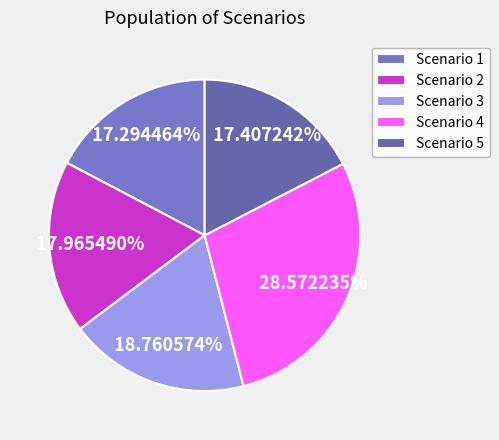

Between Scenario 4 and Scenario 2, which is larger?

Scenario 4